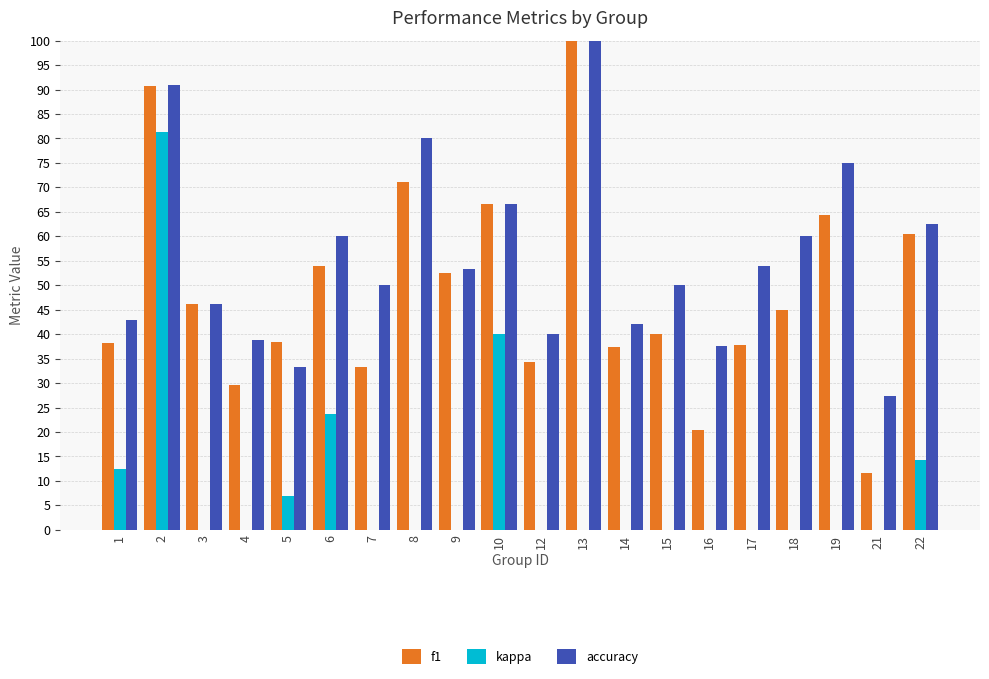

Count the number of data series in this chart.

3